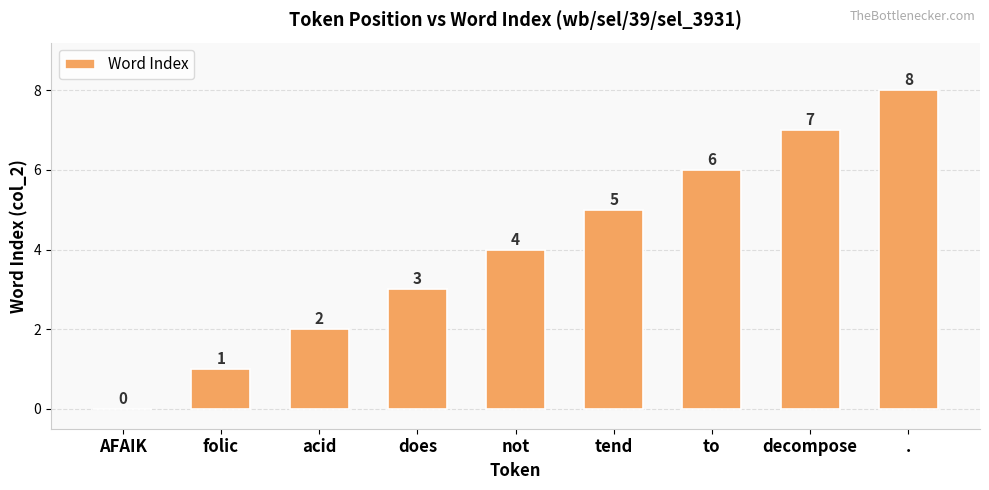

Count the number of data series in this chart.

1